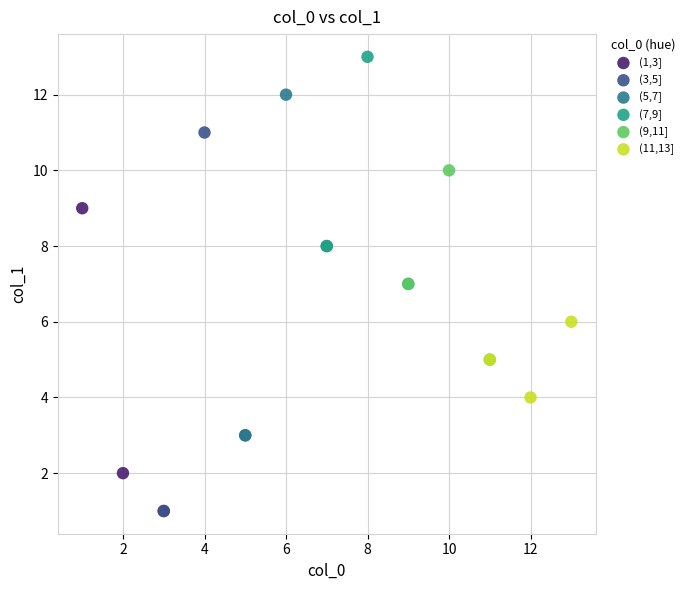

Which series reaches the maximum Y coordinate?

(7,9]